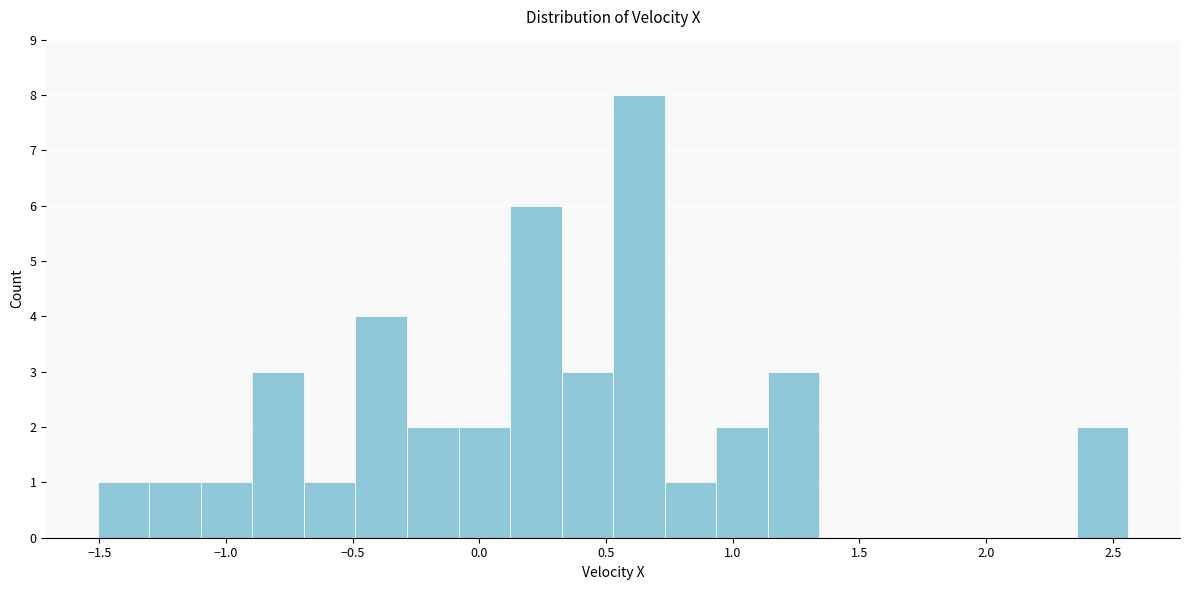

Reading left to right, list every bar in this chart as the range it spans on the x-axis followed by its height. Neither the bar edges nor the heights are printed on the chart, so give them approximately, as read against the axes.

-1.50 to -1.30: 1
-1.30 to -1.10: 1
-1.10 to -0.90: 1
-0.90 to -0.70: 3
-0.70 to -0.50: 1
-0.50 to -0.30: 4
-0.30 to -0.10: 2
-0.10 to 0.10: 2
0.10 to 0.30: 6
0.30 to 0.55: 3
0.55 to 0.75: 8
0.75 to 0.95: 1
0.95 to 1.15: 2
1.15 to 1.35: 3
1.35 to 1.55: 0
1.55 to 1.75: 0
1.75 to 1.95: 0
1.95 to 2.15: 0
2.15 to 2.35: 0
2.35 to 2.55: 2